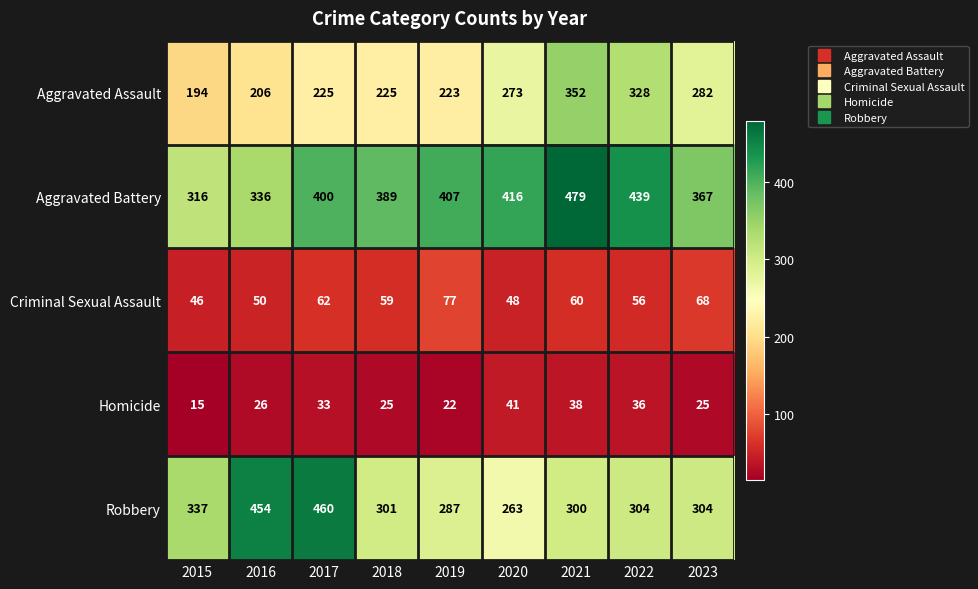

Where does the Criminal Sexual Assault series first go above 59?

2017